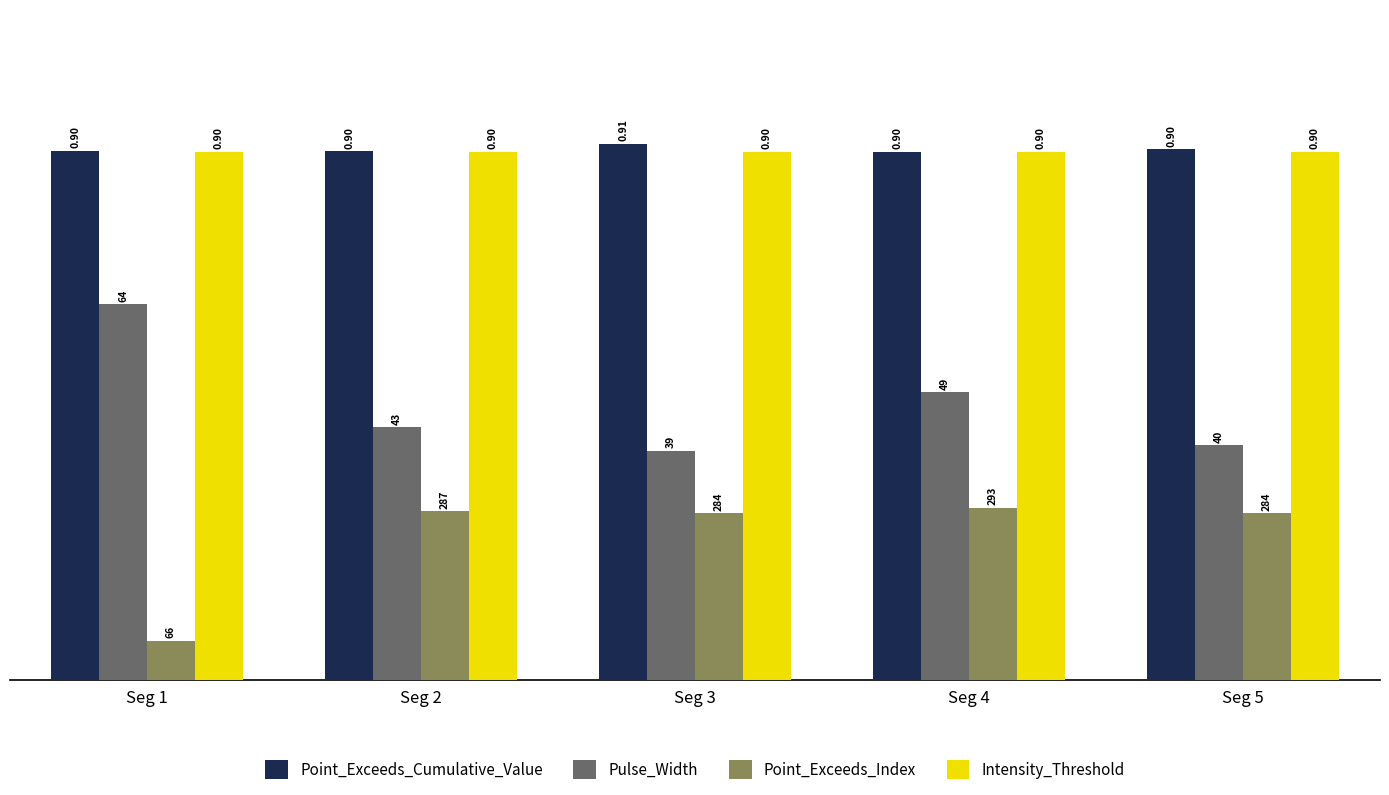

What are all the series names shown in the legend?

Point_Exceeds_Cumulative_Value, Pulse_Width, Point_Exceeds_Index, Intensity_Threshold